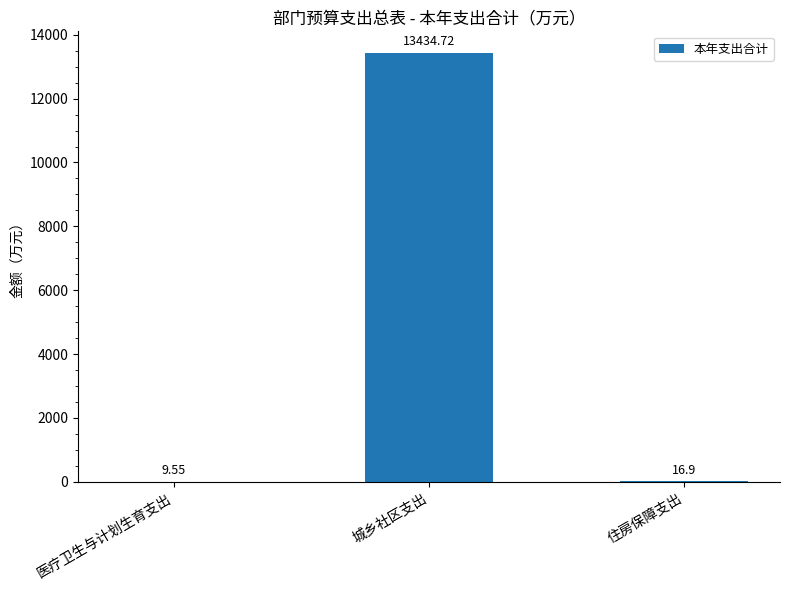

What is the change in value from 医疗卫生与计划生育支出 to 城乡社区支出?

+13425.2